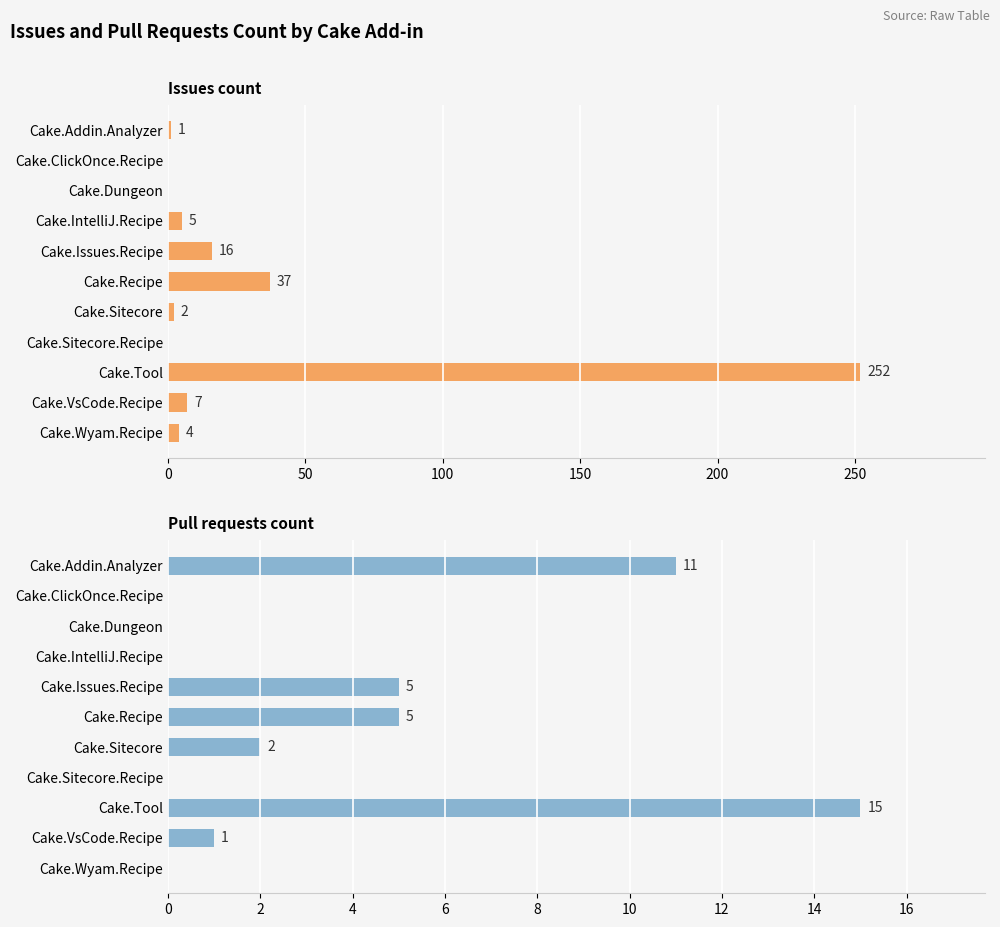

What is the difference between the maximum and minimum values in the Issues count series?

252